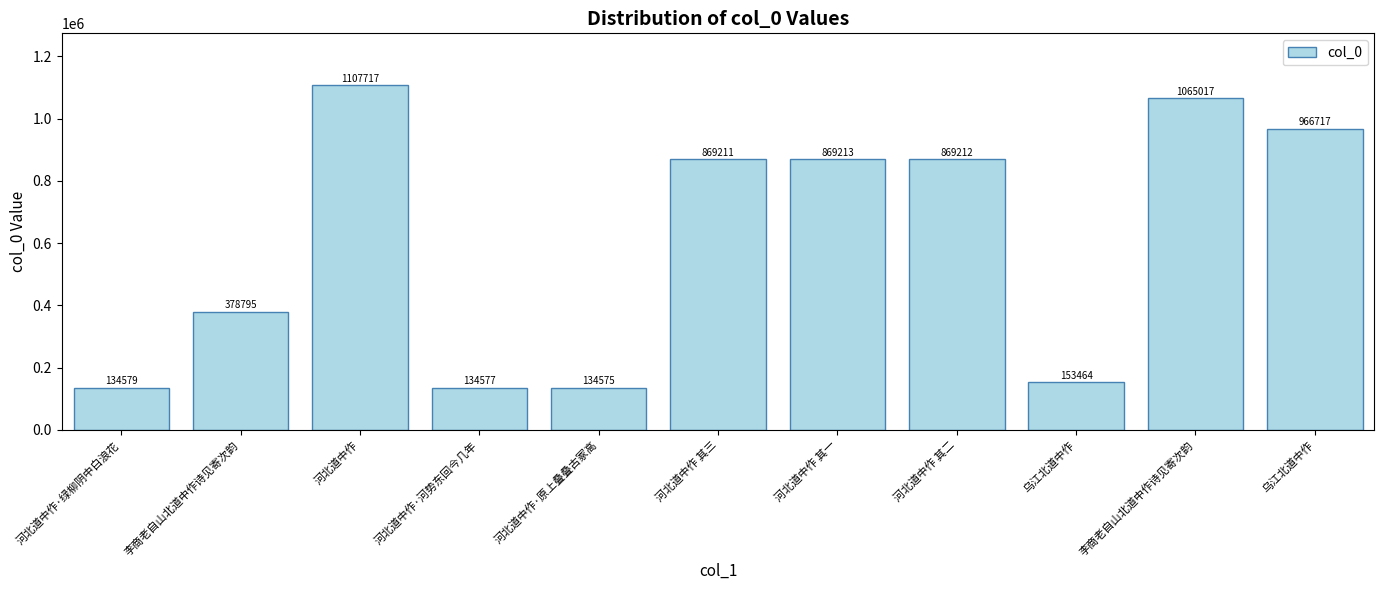

Rank the categories by value from lowest to highest.

河北道中作·原上叠叠古冢高, 河北道中作·河势东回今几年, 河北道中作·绿柳阴中白浪花, 乌江北道中作, 李商老自山北道中作诗见寄次韵, 河北道中作 其三, 河北道中作 其二, 河北道中作 其一, 乌江北道中作, 李商老自山北道中作诗见寄次韵, 河北道中作